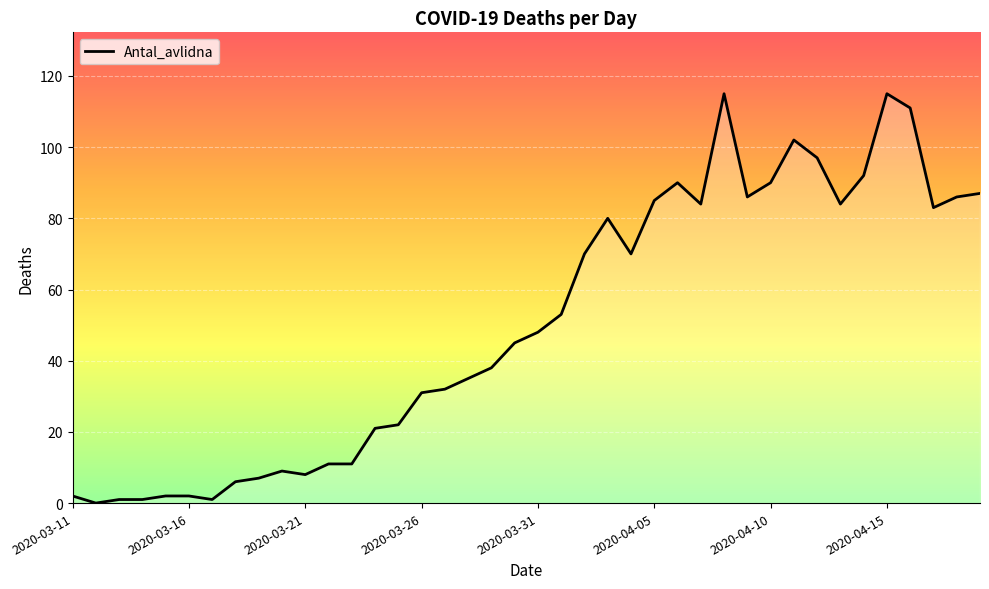

What is the maximum value shown in the chart?

115